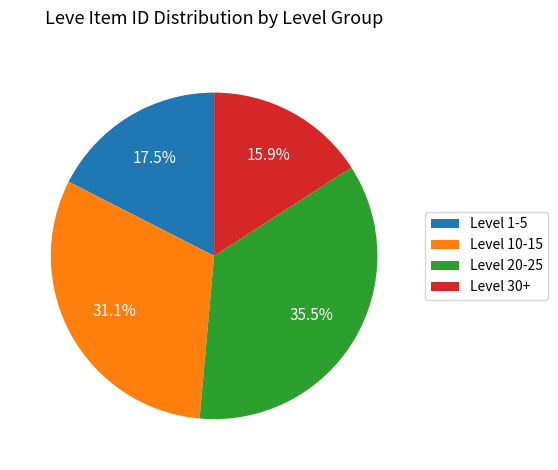

What is the total percentage of Level 1-5 and Level 30+?

33.4%